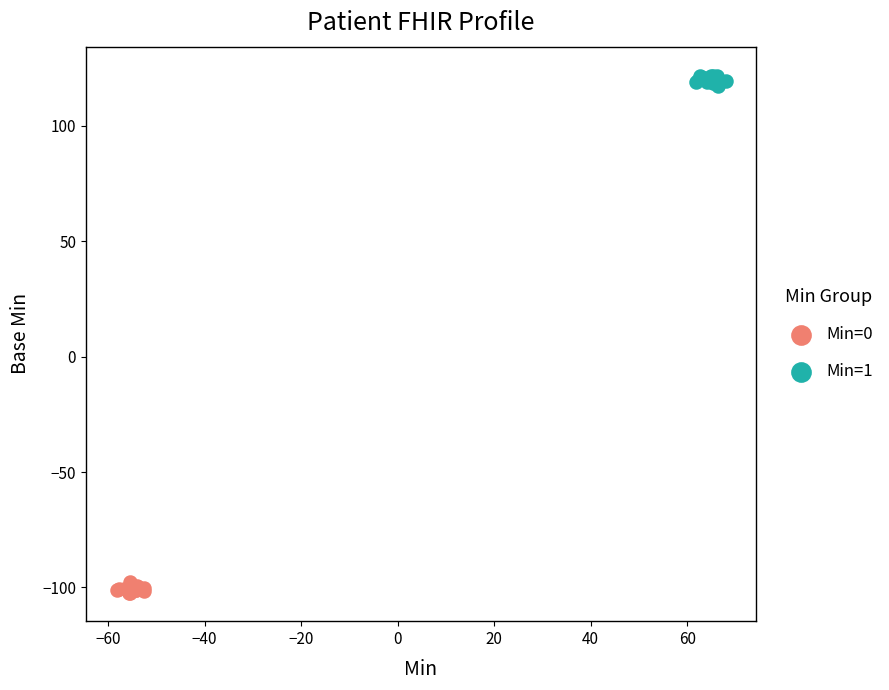

Which series reaches the minimum Y coordinate?

Min=0